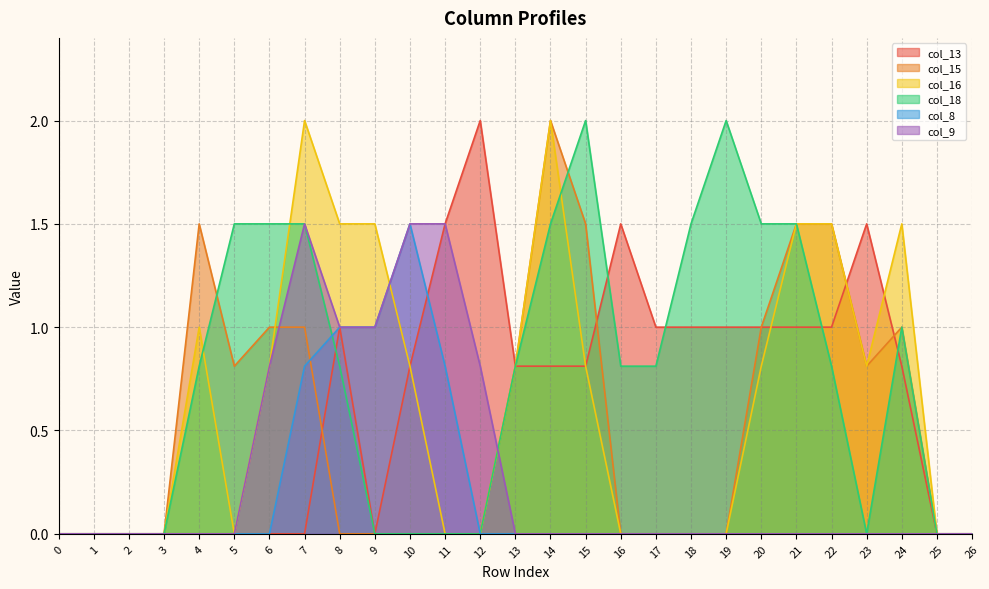

At how many categories does at least one series exceed 0?

21